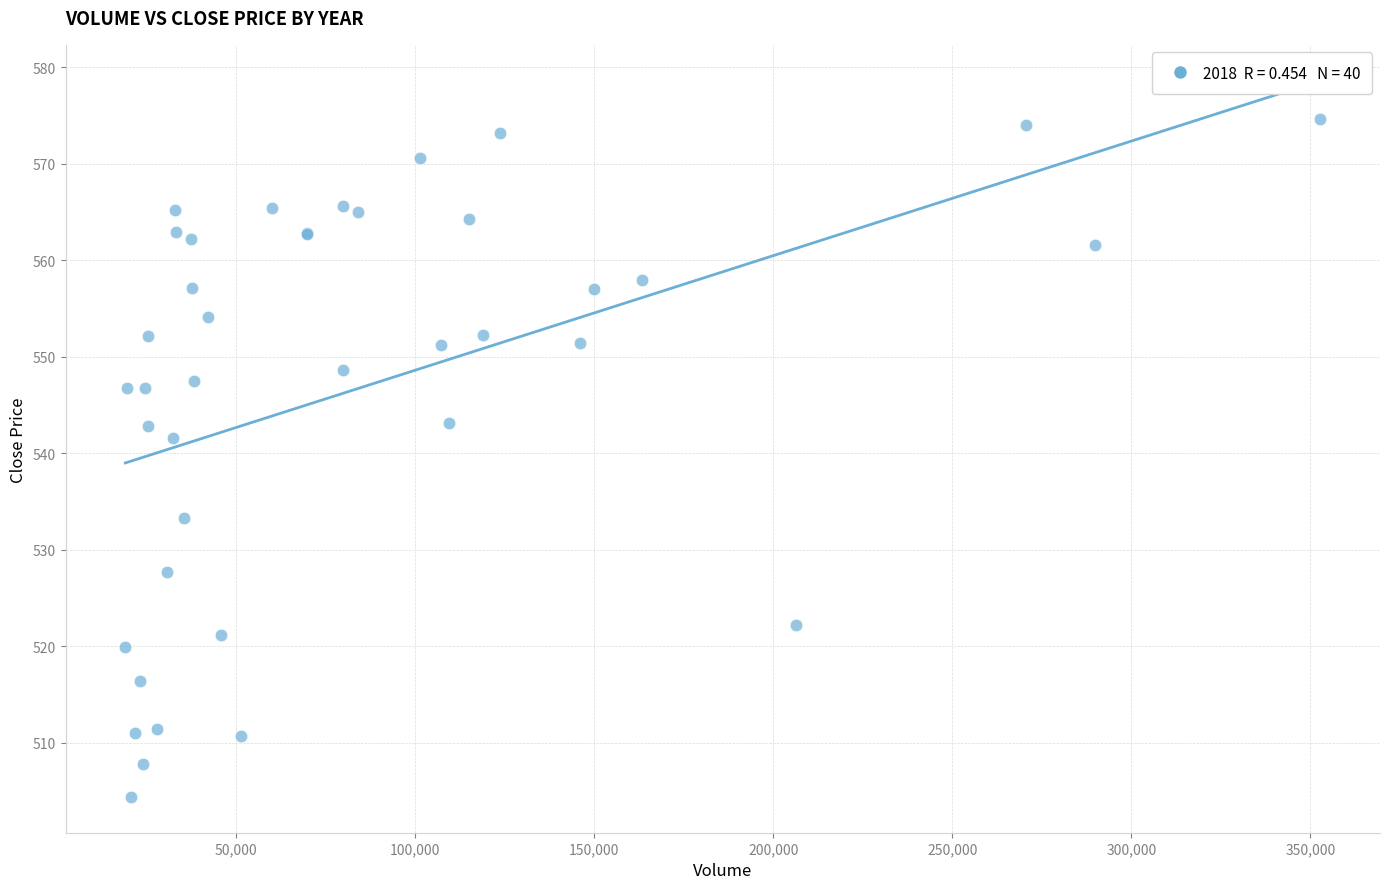

What Y value in the scatter plot is closest to 539?

541.6